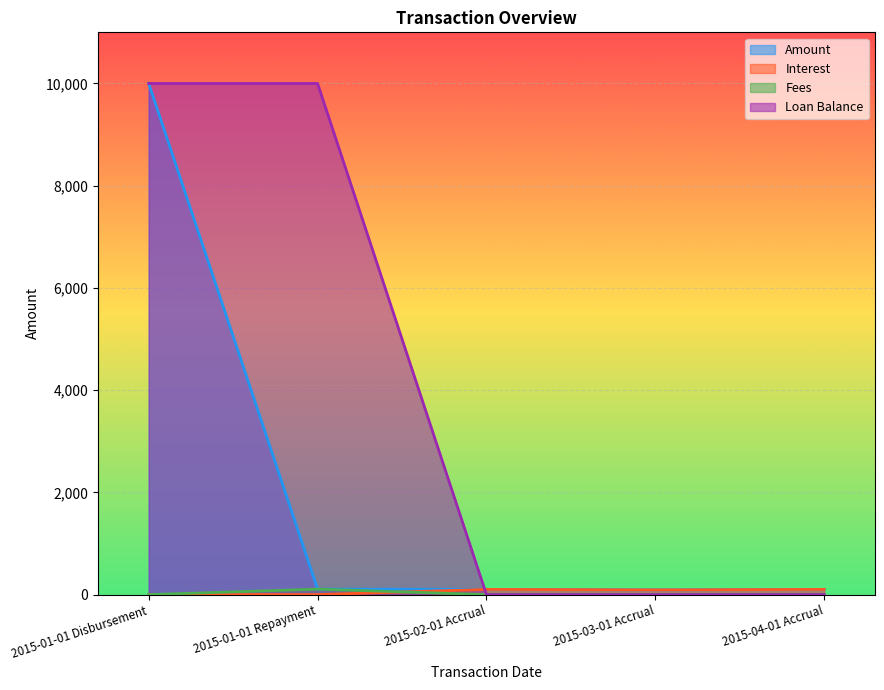

Reading left to right, extract all data points from this chart.

Amount: 2015-01-01 Disbursement=10000.0	2015-01-01 Repayment=106.6	2015-02-01 Accrual=101.9	2015-03-01 Accrual=92.0	2015-04-01 Accrual=101.9
Interest: 2015-01-01 Disbursement=0.0	2015-01-01 Repayment=0.0	2015-02-01 Accrual=101.9	2015-03-01 Accrual=92.0	2015-04-01 Accrual=101.9
Fees: 2015-01-01 Disbursement=0.0	2015-01-01 Repayment=106.6	2015-02-01 Accrual=0.0	2015-03-01 Accrual=0.0	2015-04-01 Accrual=0.0
Loan Balance: 2015-01-01 Disbursement=10000.0	2015-01-01 Repayment=10000.0	2015-02-01 Accrual=0.0	2015-03-01 Accrual=0.0	2015-04-01 Accrual=0.0